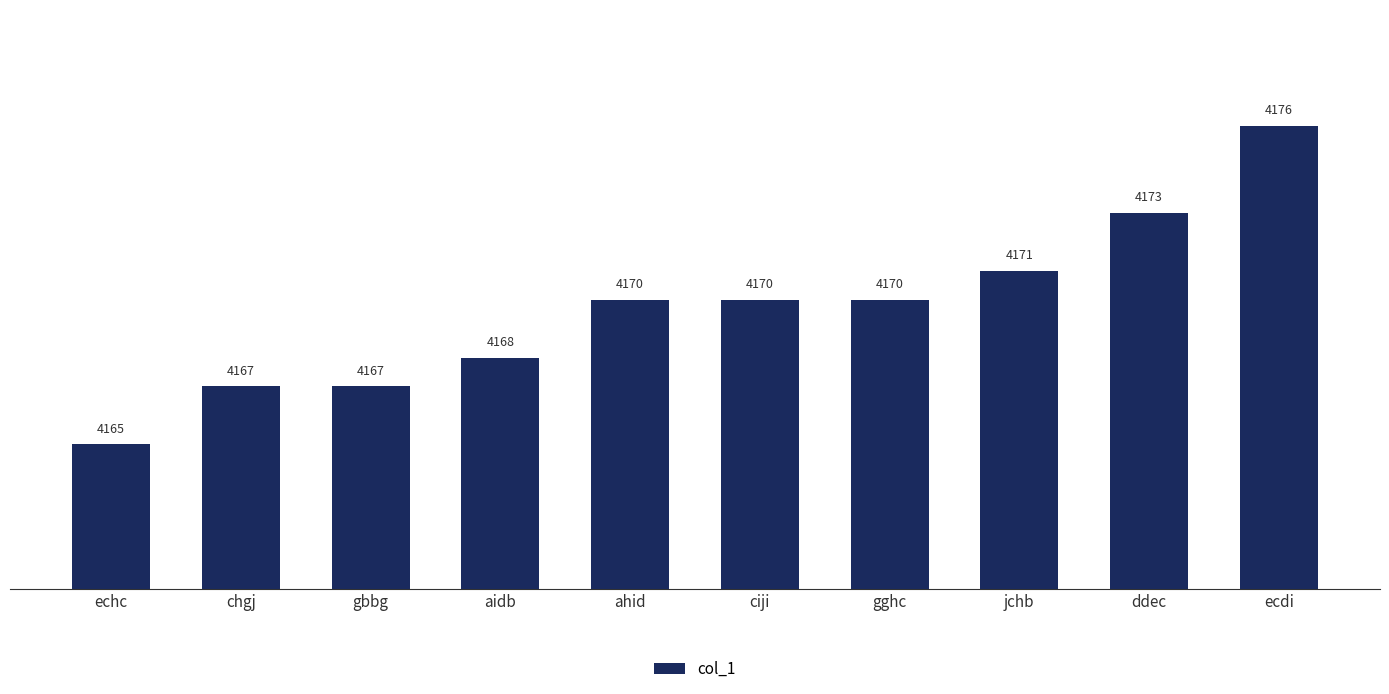

Which label corresponds to the smallest value in the chart?

echc